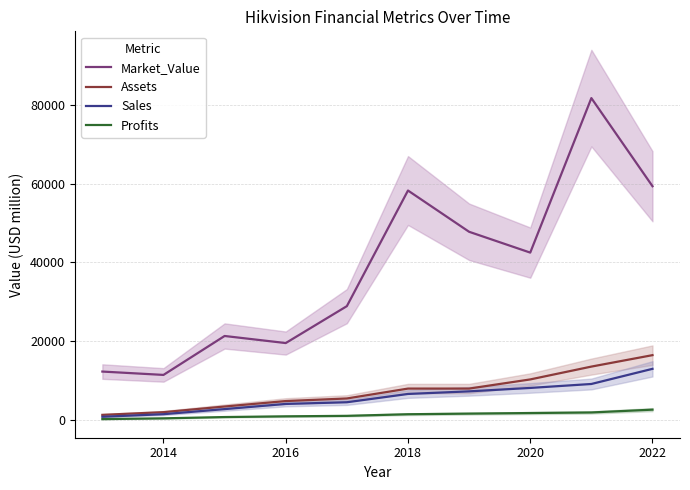

True or false: Sales has more than 2 points higher than both neighbors.

False